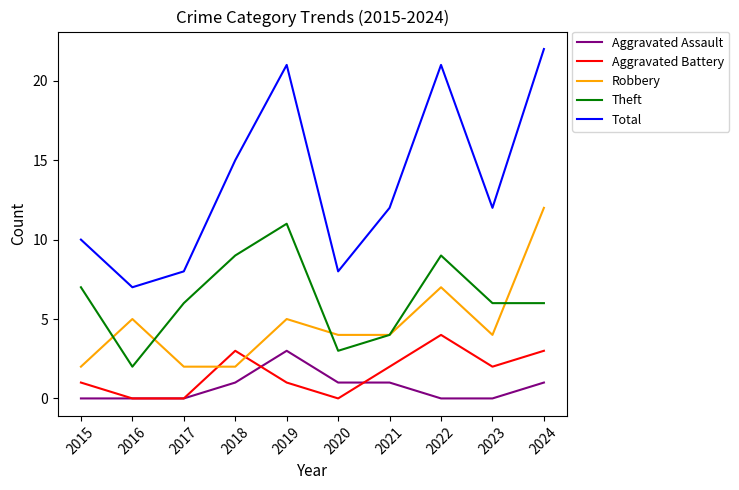

What is the sum of the Robbery values at 2019 and 2024?

17